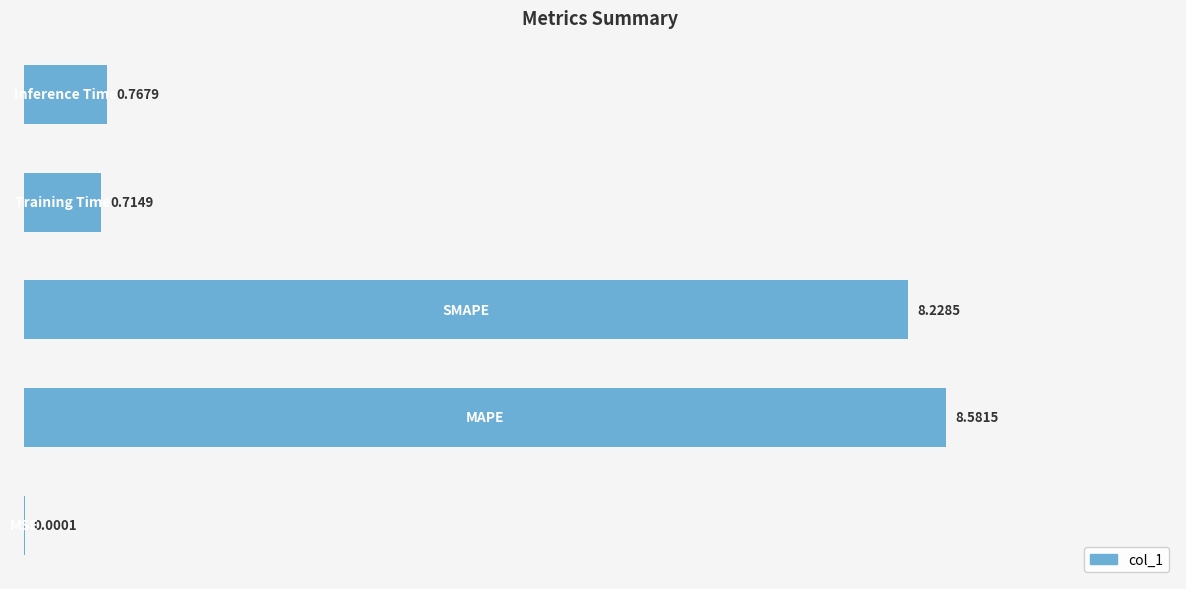

What is the sum of all values?

18.3